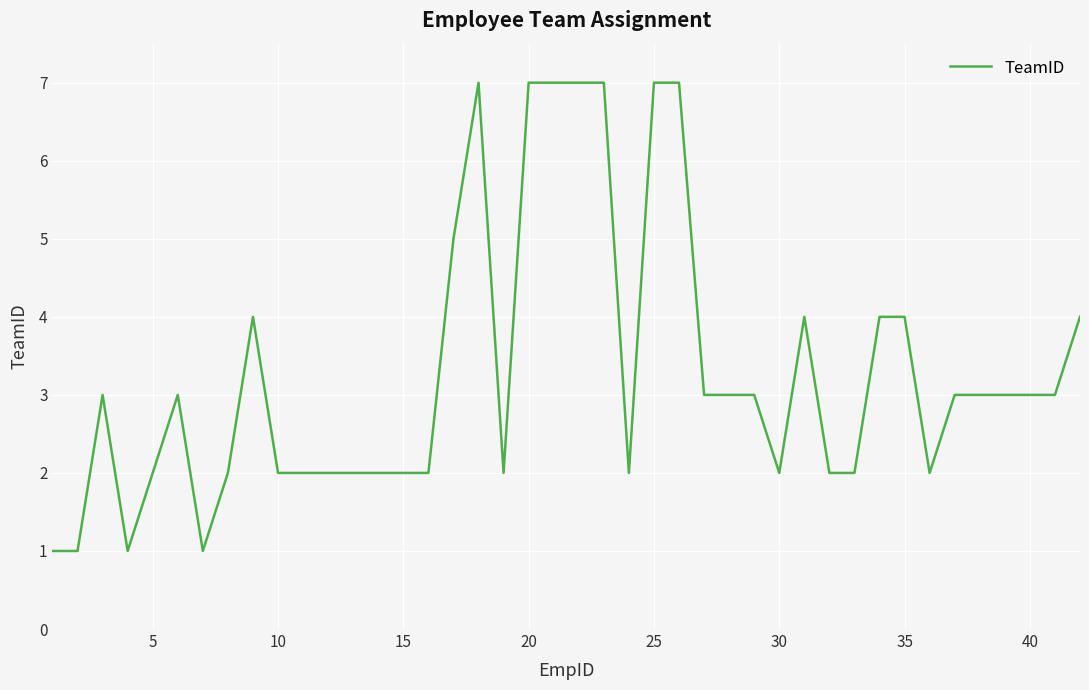

What is the maximum value shown in the chart?

7